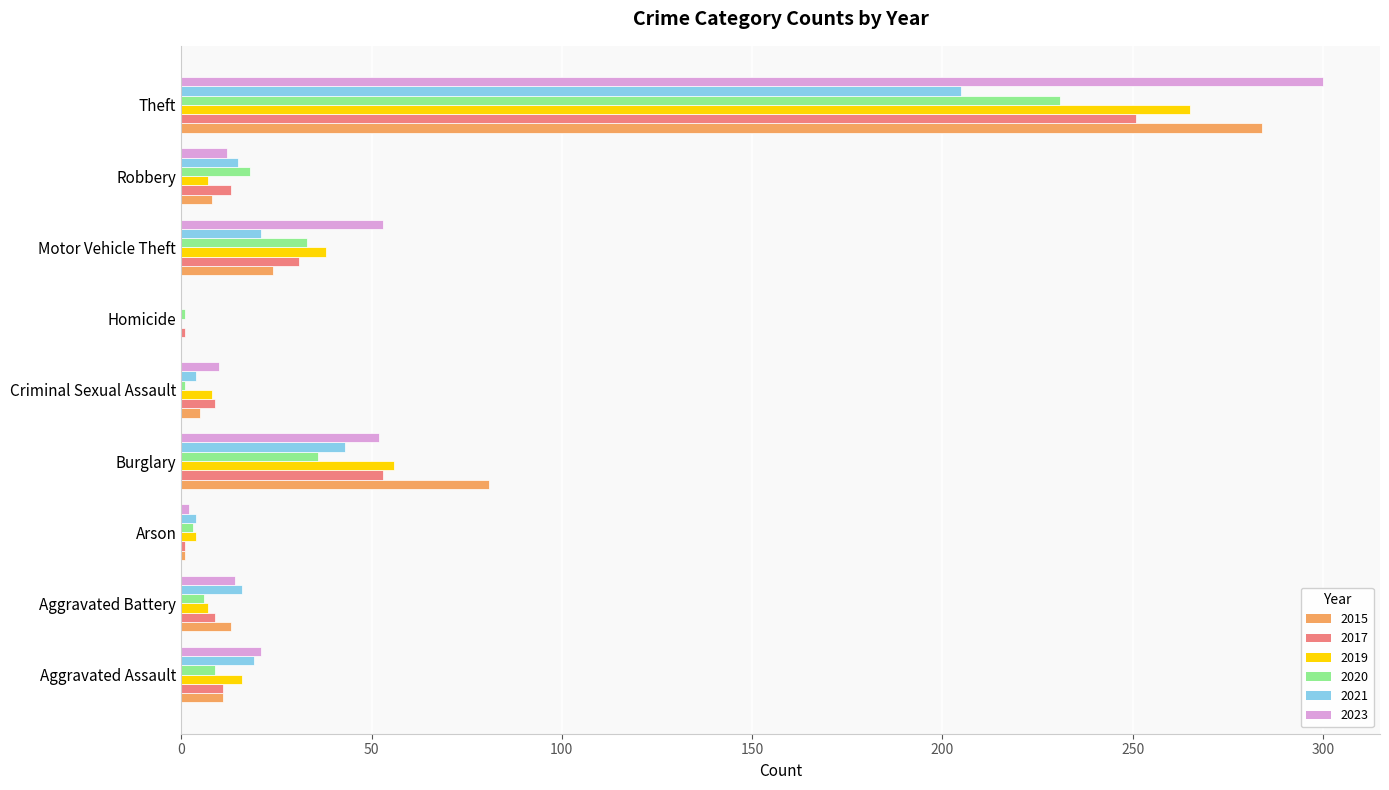

Between Aggravated Assault and Aggravated Battery, which series saw the biggest shift?

2019